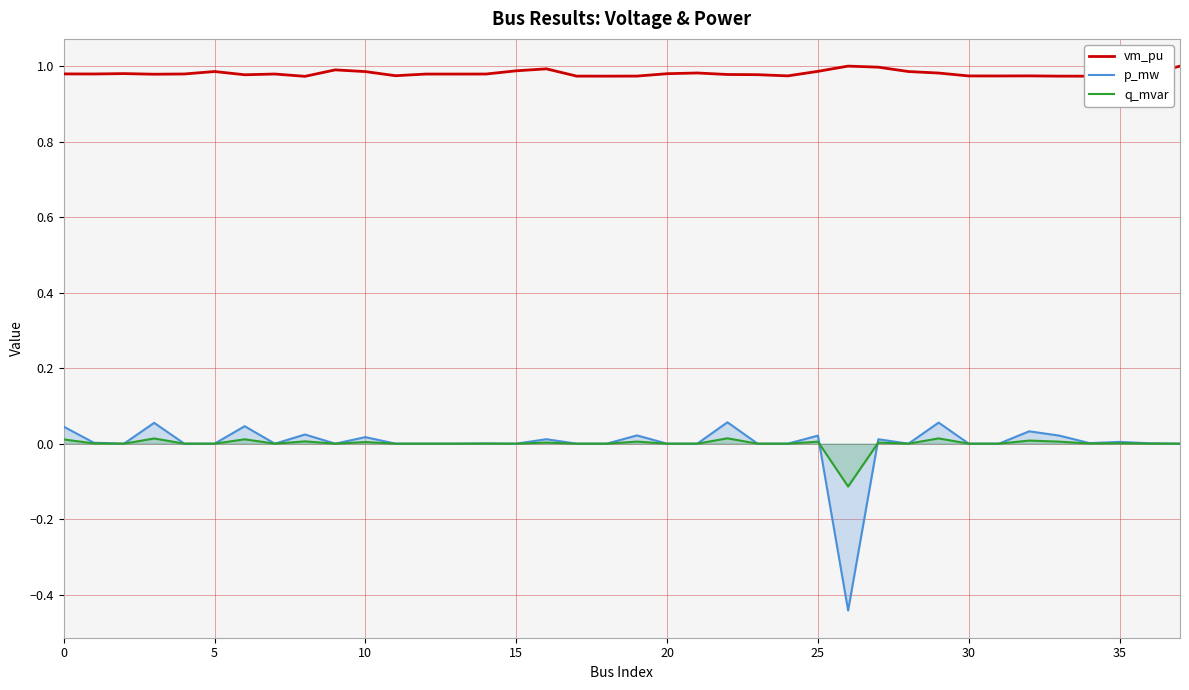

Reading right to left, what are all the values shown in this chart?

vm_pu: 1.0	1.0	1.0	1.0	1.0	1.0	1.0	1.0	1.0	1.0	1.0	1.0	1.0	1.0	1.0	1.0	1.0	1.0	1.0	1.0	1.0	1.0	1.0	1.0	1.0	1.0	1.0	1.0	1.0	1.0	1.0	1.0	1.0	1.0	1.0	1.0	1.0	1.0
p_mw: 0.0	0.0	0.0	0.0	0.0	0.0	0.0	0.0	0.1	0.0	0.0	-0.4	0.0	0.0	0.0	0.1	0.0	0.0	0.0	0.0	0.0	0.0	0.0	0.0	0.0	0.0	0.0	0.0	0.0	0.0	0.0	0.0	0.0	0.0	0.1	0.0	0.0	0.0
q_mvar: 0.0	0.0	0.0	0.0	0.0	0.0	0.0	0.0	0.0	0.0	0.0	-0.1	0.0	0.0	0.0	0.0	0.0	0.0	0.0	0.0	0.0	0.0	0.0	0.0	0.0	0.0	0.0	0.0	0.0	0.0	0.0	0.0	0.0	0.0	0.0	0.0	0.0	0.0